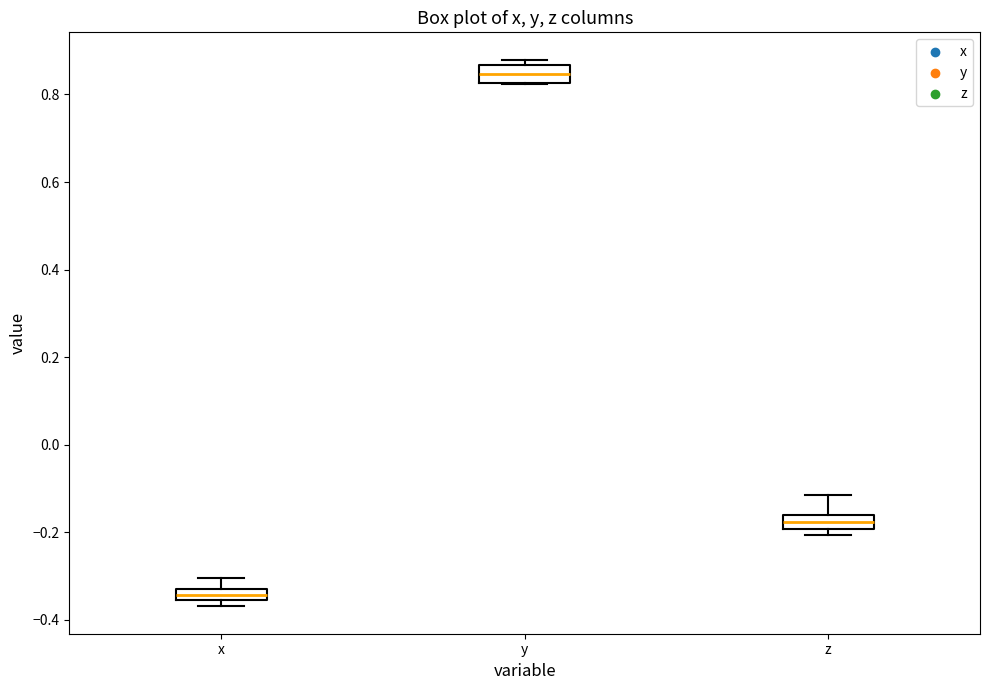

Where is the lower edge of the box for z on the y-axis? The values are not printed on the chart, so give them approximately, as read against the axis.

-0.20